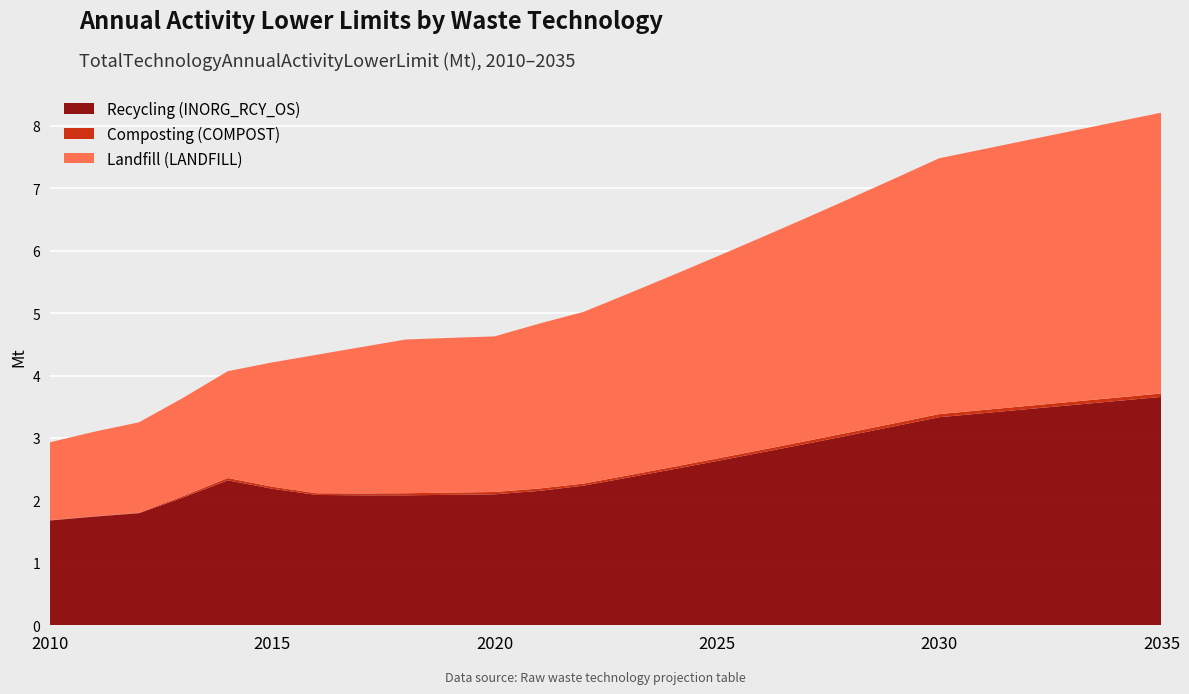

Reading left to right, transcribe all the data shown in this chart.

INORG_RCY_OS: 2010=1.7	2011=1.7	2012=1.8	2013=2.0	2014=2.3	2015=2.2	2016=2.1	2017=2.1	2018=2.1	2019=2.1	2020=2.1	2021=2.2	2022=2.2	2023=2.4	2024=2.5	2025=2.6	2026=2.8	2027=2.9	2028=3.0	2029=3.2	2030=3.3	2031=3.4	2032=3.5	2033=3.5	2034=3.6	2035=3.7
COMPOST: 2010=0.0	2011=0.0	2012=0.0	2013=0.0	2014=0.0	2015=0.0	2016=0.0	2017=0.0	2018=0.0	2019=0.0	2020=0.0	2021=0.0	2022=0.0	2023=0.0	2024=0.0	2025=0.0	2026=0.0	2027=0.0	2028=0.0	2029=0.0	2030=0.1	2031=0.1	2032=0.1	2033=0.1	2034=0.1	2035=0.1
LANDFILL: 2010=1.2	2011=1.4	2012=1.4	2013=1.6	2014=1.7	2015=2.0	2016=2.2	2017=2.3	2018=2.5	2019=2.5	2020=2.5	2021=2.6	2022=2.7	2023=2.9	2024=3.1	2025=3.2	2026=3.4	2027=3.6	2028=3.7	2029=3.9	2030=4.1	2031=4.2	2032=4.3	2033=4.3	2034=4.4	2035=4.5